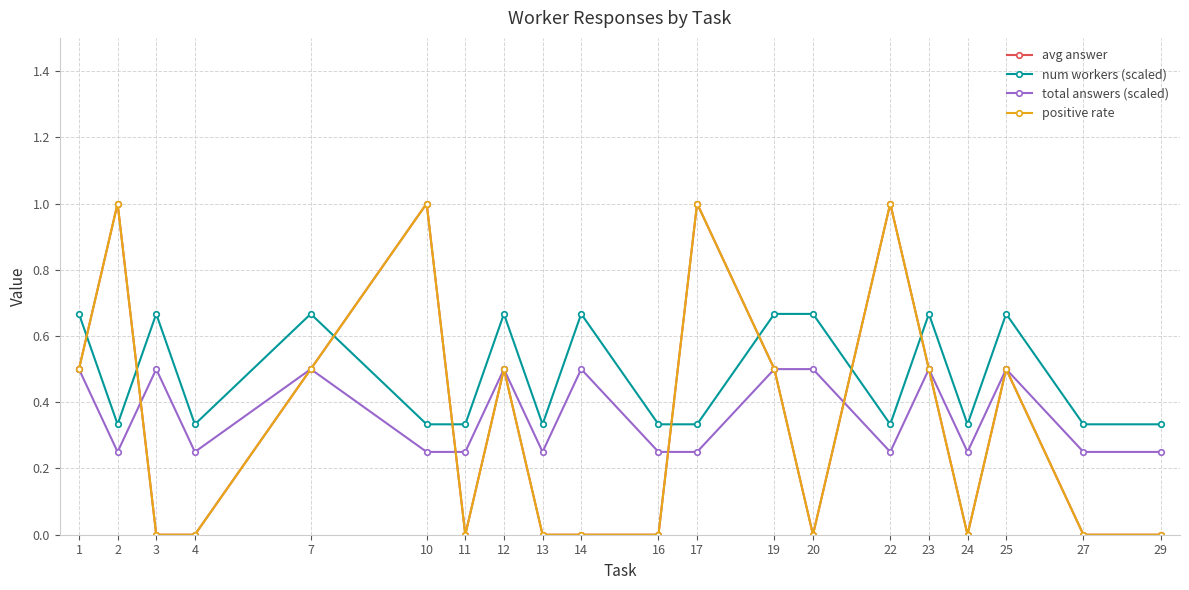

Which series has the largest total across all categories?

num workers (scaled)